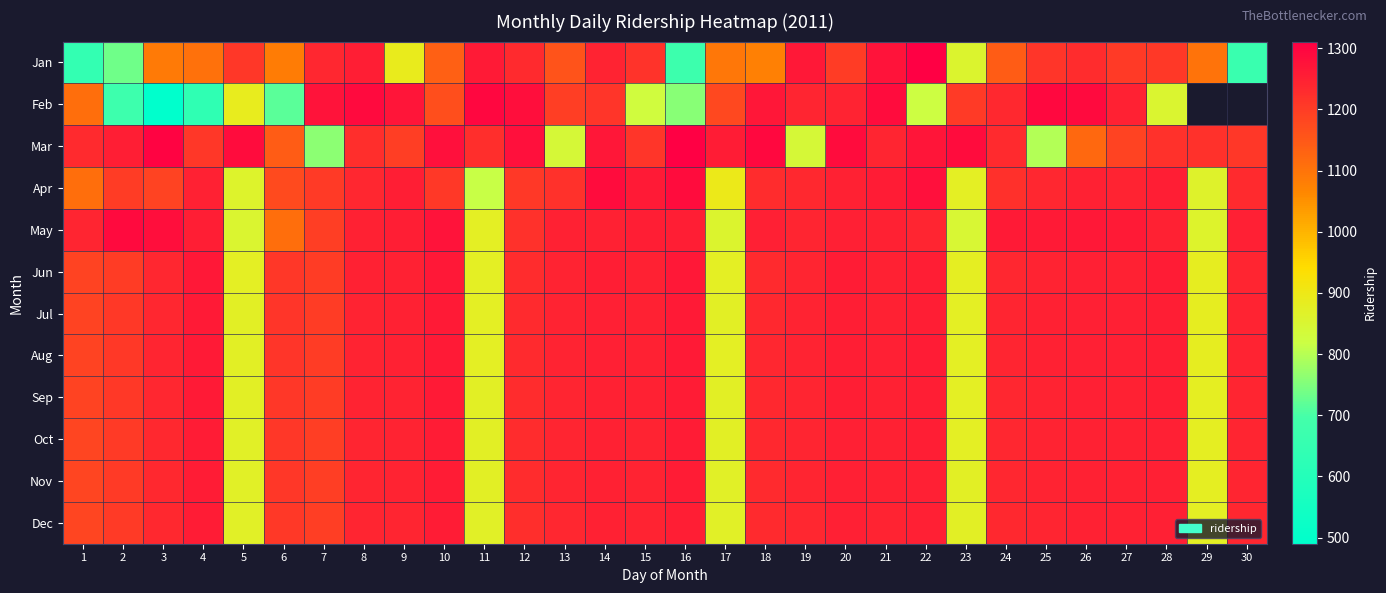

What is the sum of all Mar values?

35508.0